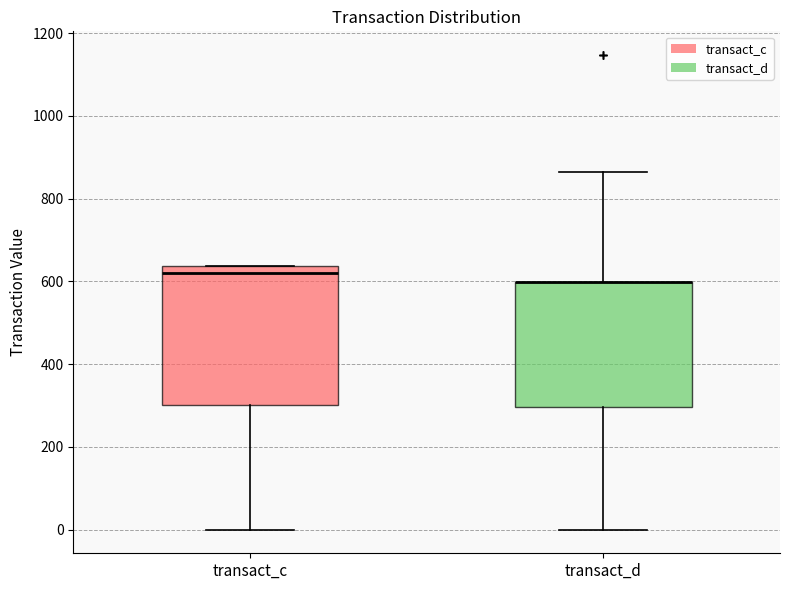

Reading left to right, transcribe this box plot: for each box, give where its median line is, the range the box spans, and where its two whiskers end, as read against the y-axis. The values are not printed on the chart, so give them approximately, as read against the axis.

transact_c: median 620, box 300 to 640, whiskers 0 to 640
transact_d: median 600 (drawn on the box's upper edge), box 300 to 600, whiskers 0 to 860